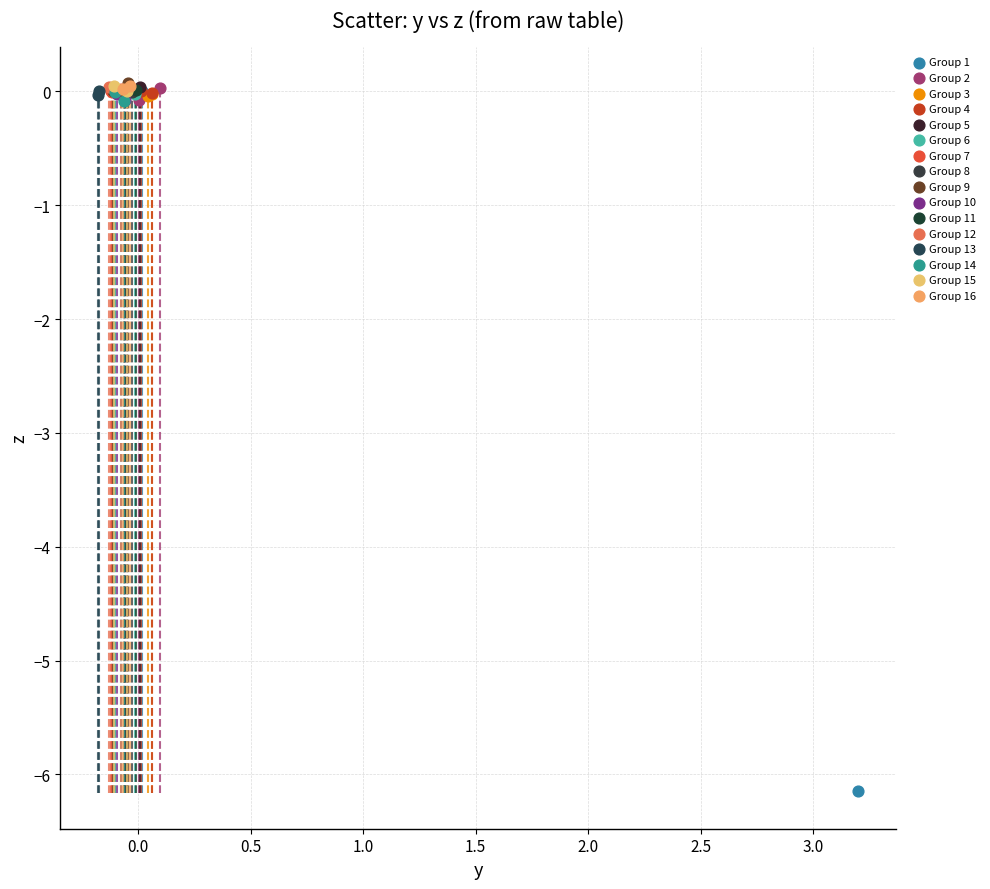

What are all the series names shown in the legend?

Group 1, Group 2, Group 3, Group 4, Group 5, Group 6, Group 7, Group 8, Group 9, Group 10, Group 11, Group 12, Group 13, Group 14, Group 15, Group 16